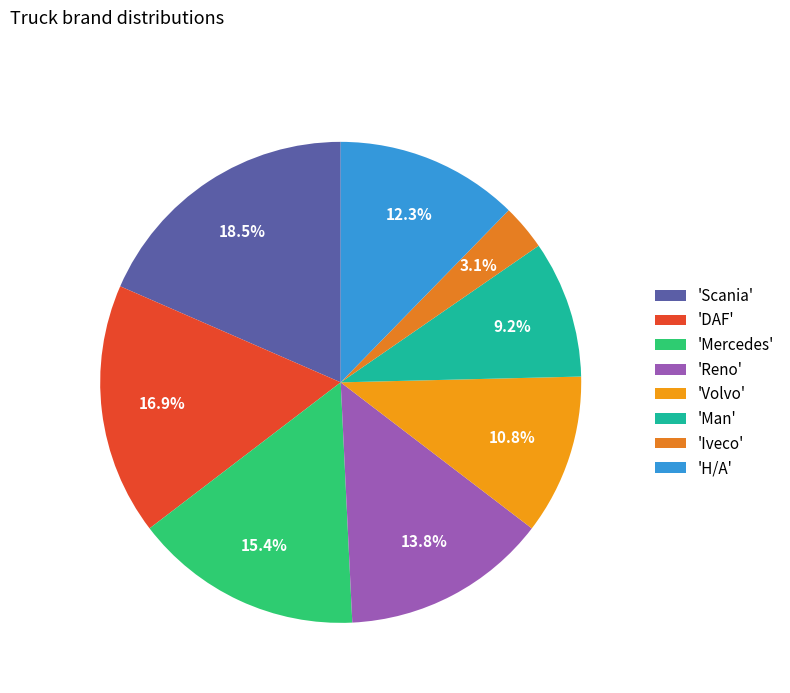

Count the number of slices in the pie.

8